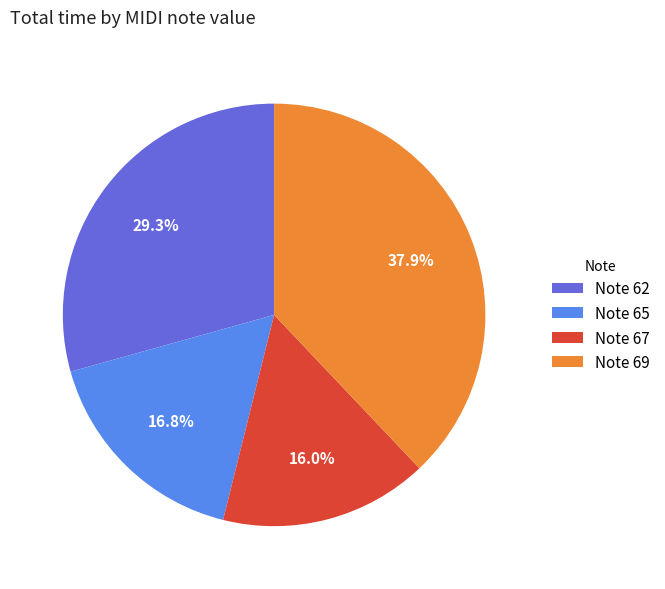

Which slice is the smallest?

Note 67